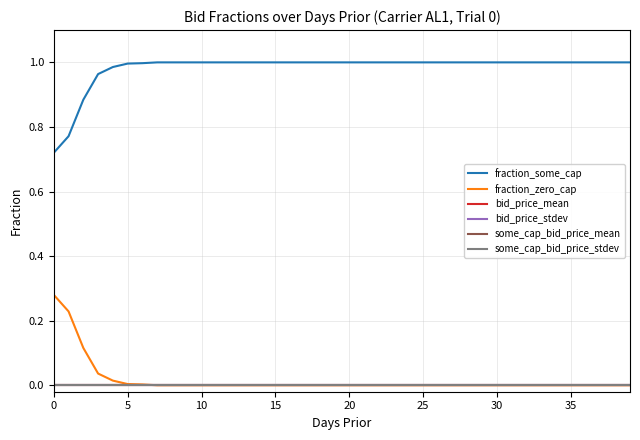

Where is fraction_zero_cap nearest to the value 0?

35